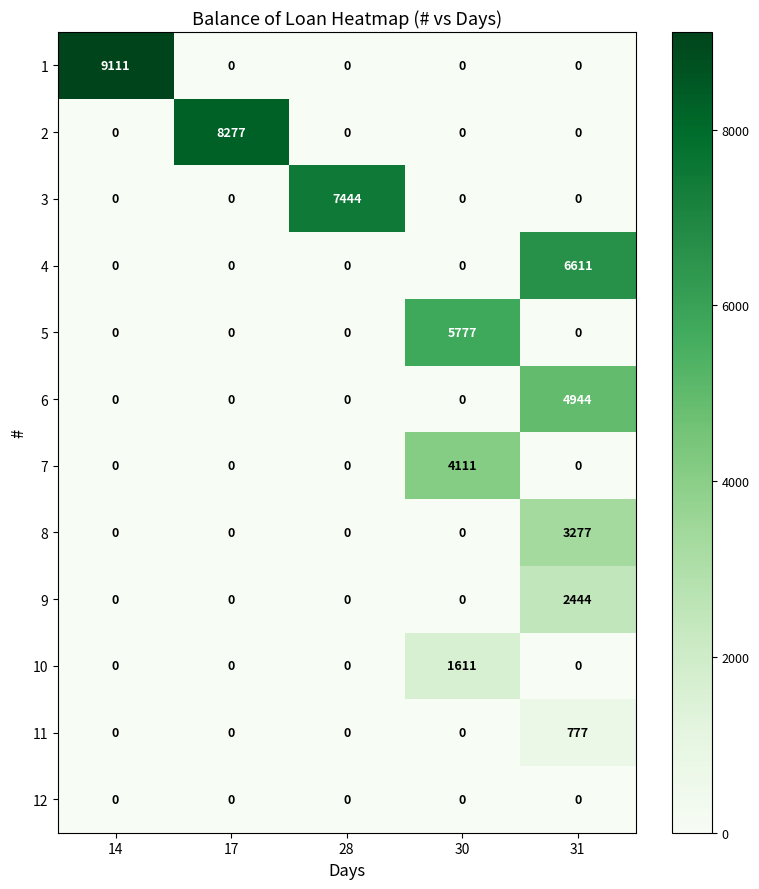

List the series in order of their peak value, lowest first.

12, 11, 10, 9, 8, 7, 6, 5, 4, 3, 2, 1